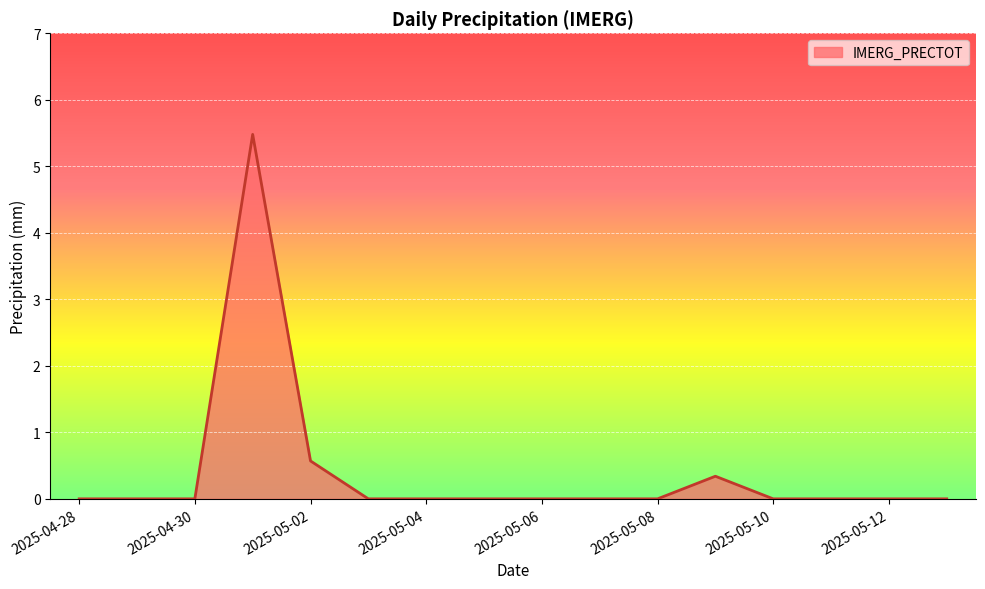

What is the difference between the maximum and minimum values?

5.5